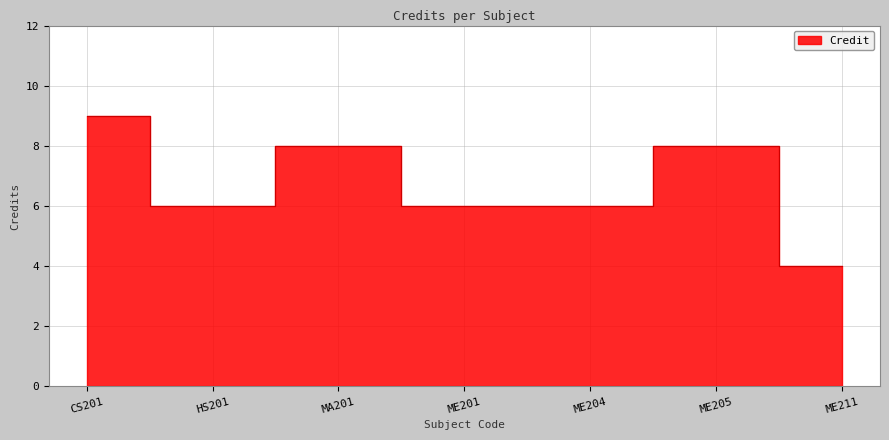

Rank the categories by value from lowest to highest.

ME211, HS201, ME201, ME204, MA201, ME205, CS201